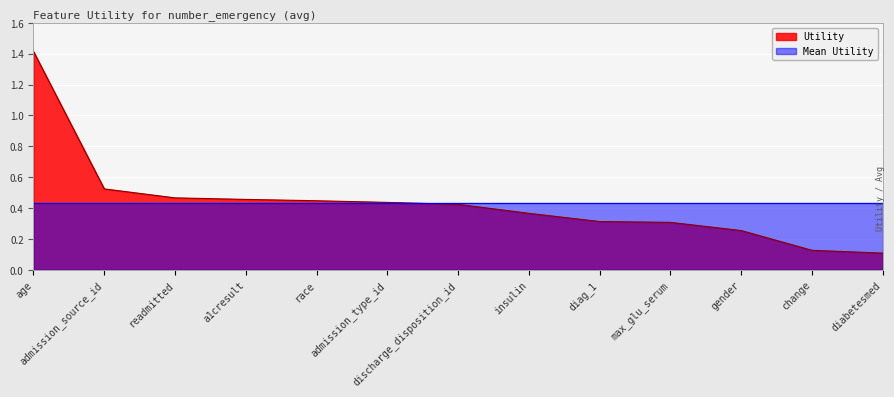

Reading left to right, what are all the values shown in this chart?

1.4	0.5	0.5	0.5	0.4	0.4	0.4	0.4	0.3	0.3	0.3	0.1	0.1